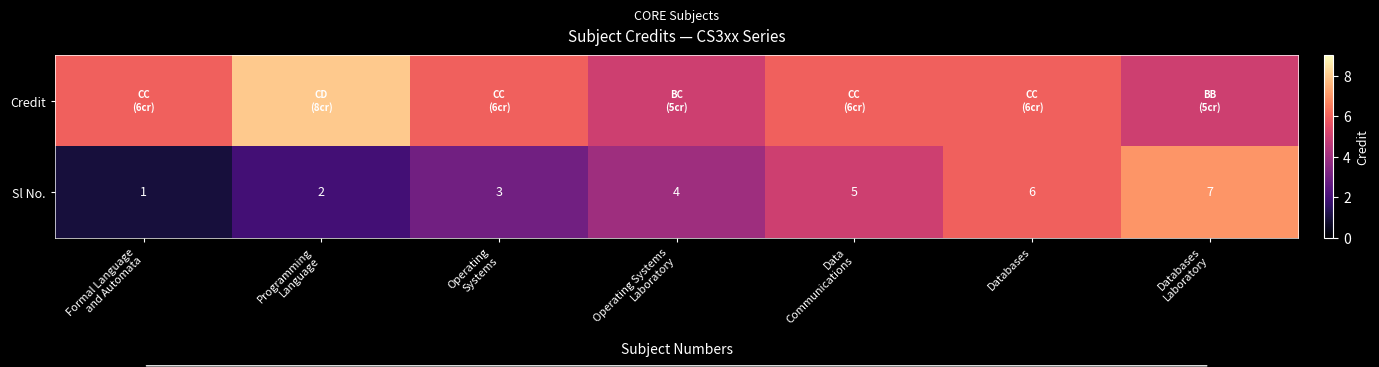

What is the sum of all Sl No. values?

28